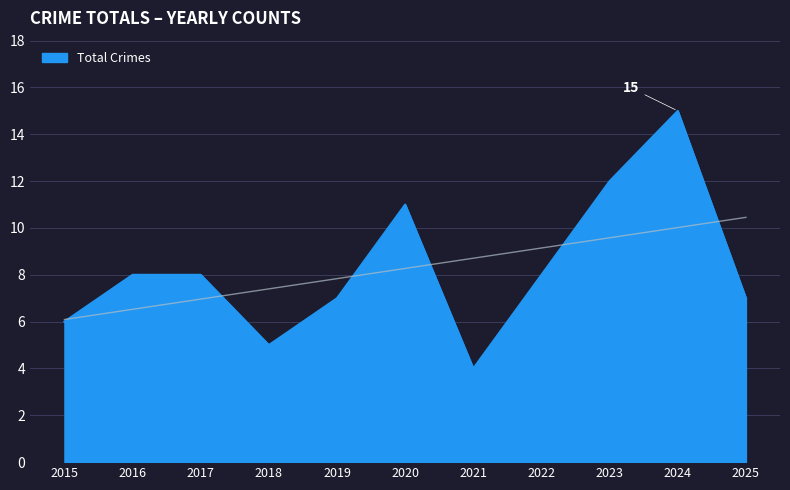

How many points are higher than both their immediate neighbors (excluding endpoints)?

2